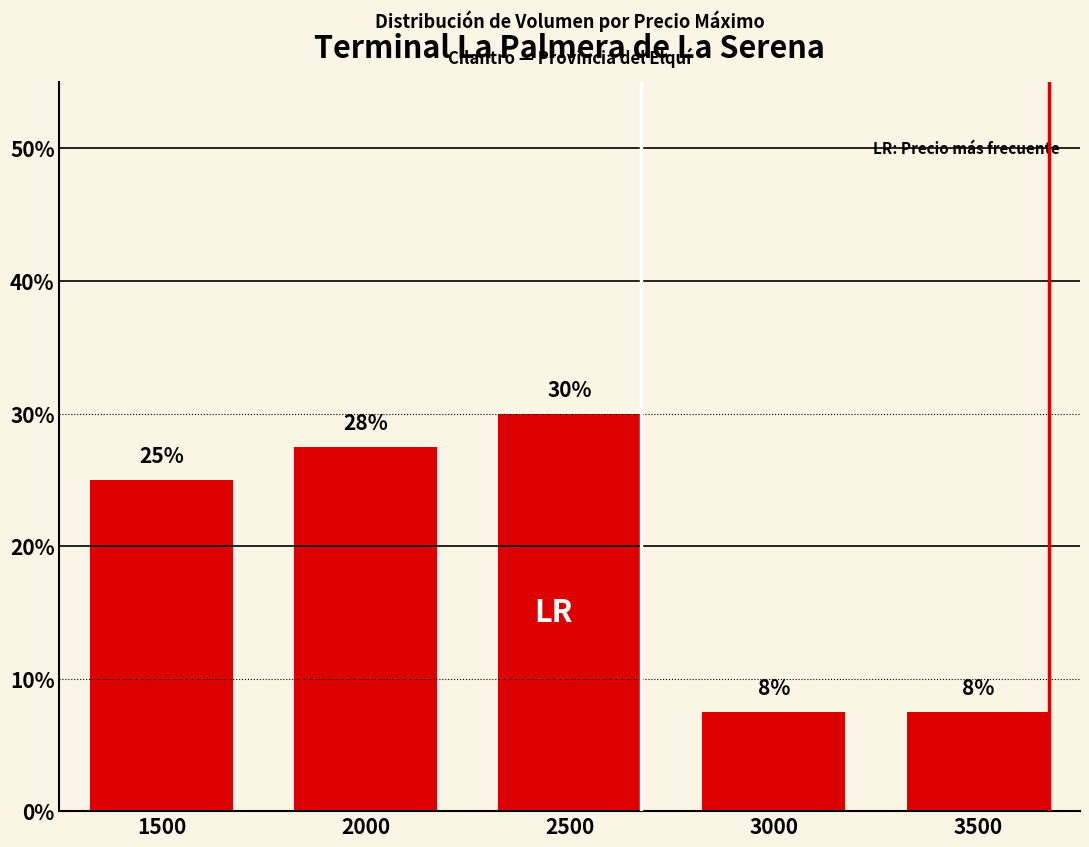

Reading right to left, transcribe all the data shown in this chart.

7.5	7.5	30.0	27.5	25.0